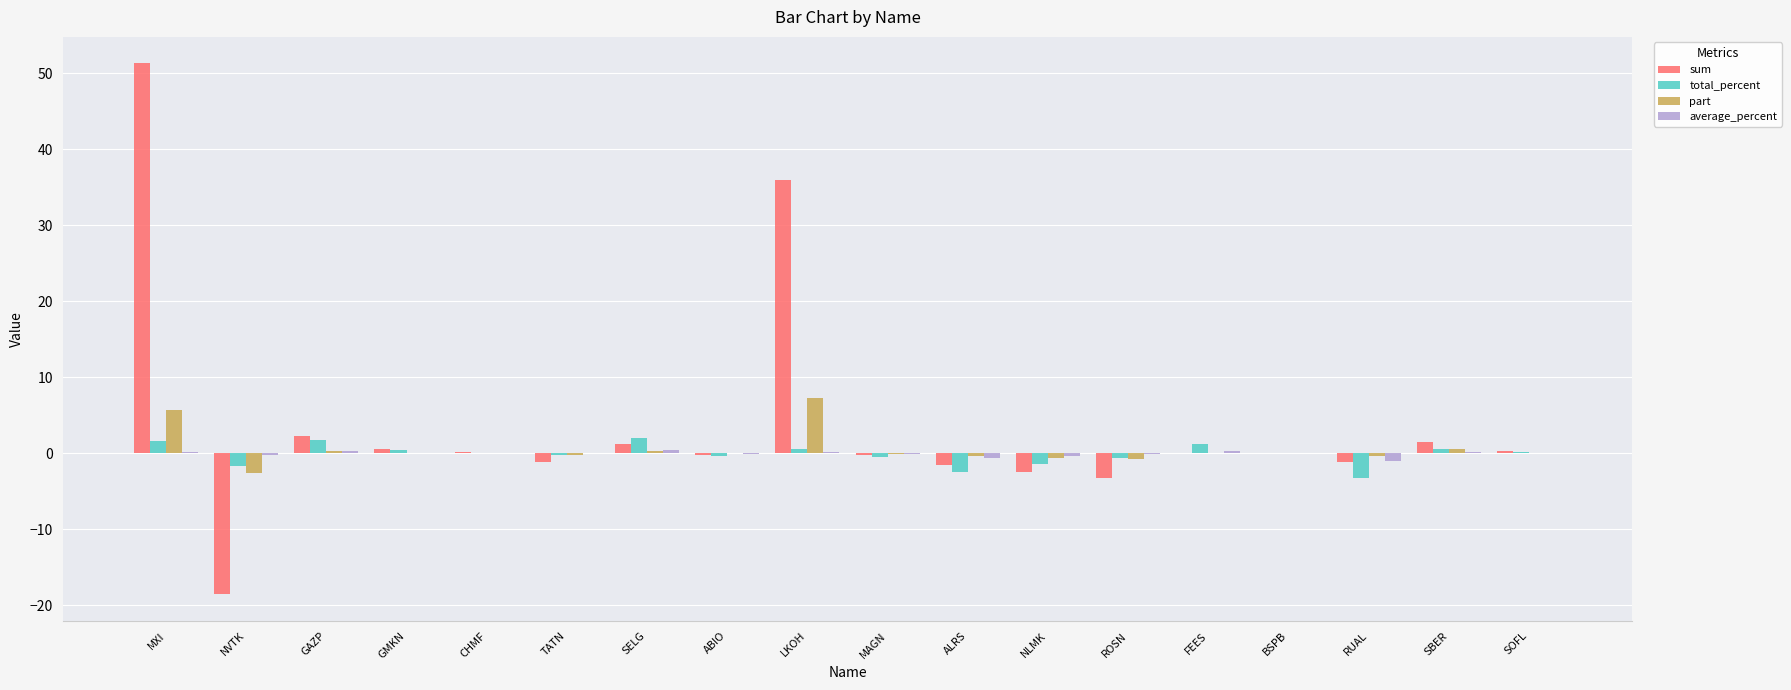

The value of part at GAZP is 0.3. True or false?

True